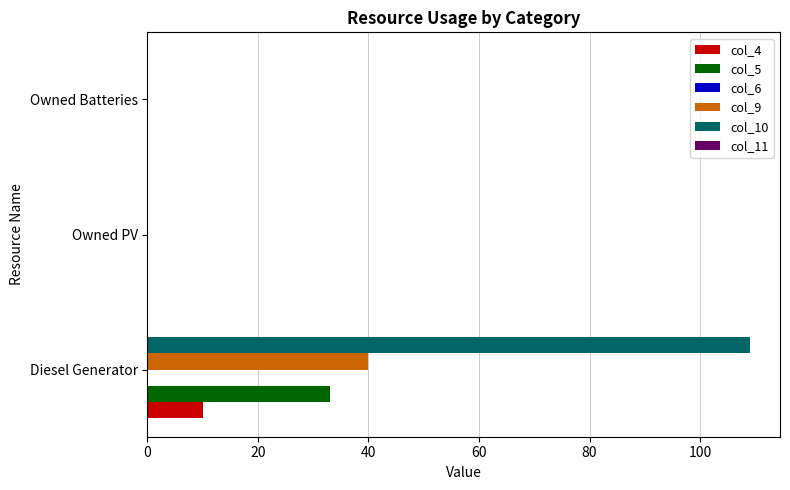

Which series has the largest total across all categories?

col_10